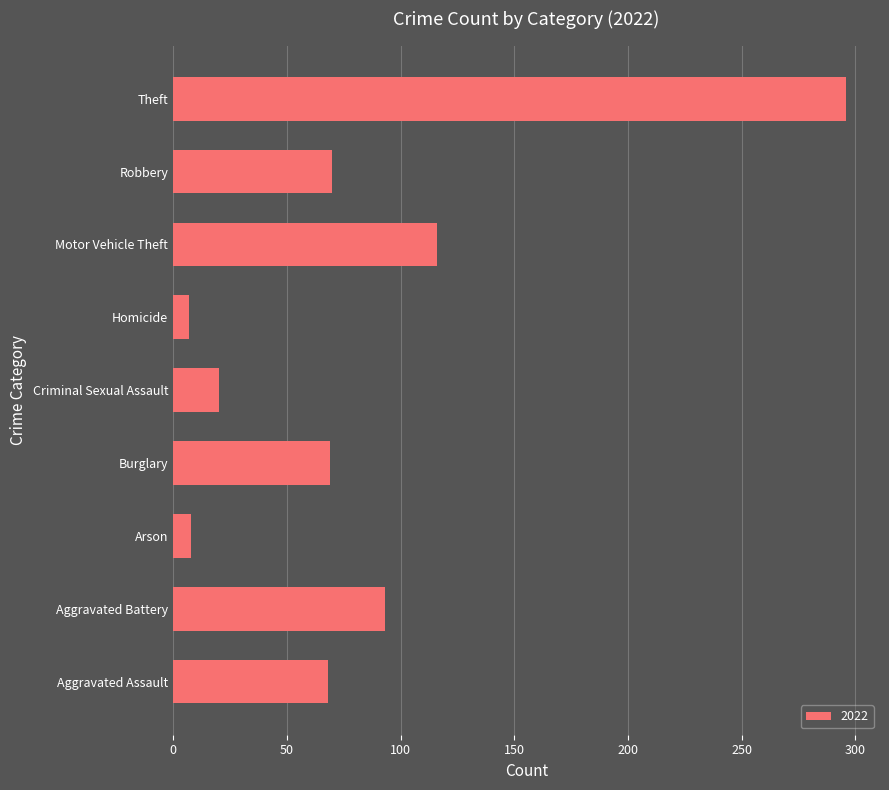

What is the difference between the maximum and minimum values?

289